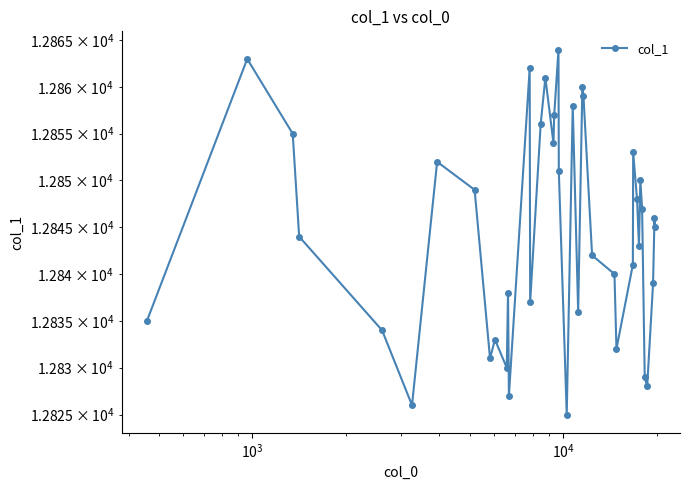

Does the chart display data point markers on the line(s)?

Yes